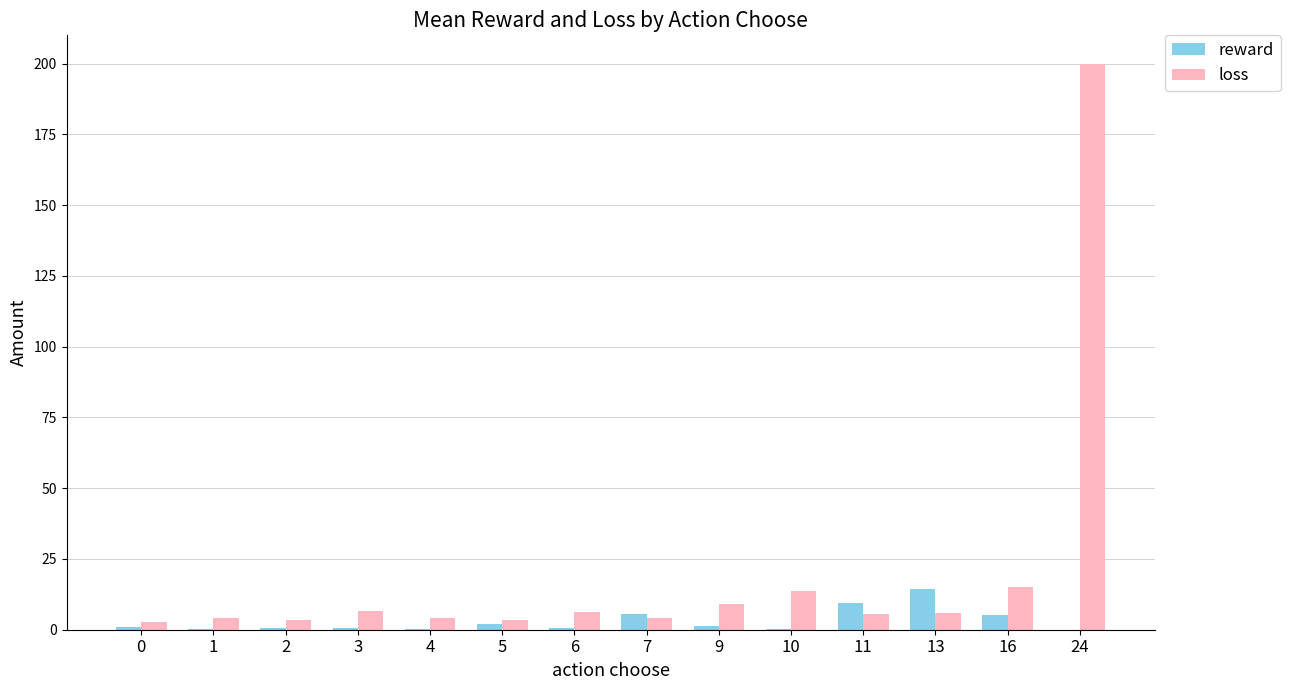

Which category has the highest value in the loss series?

24